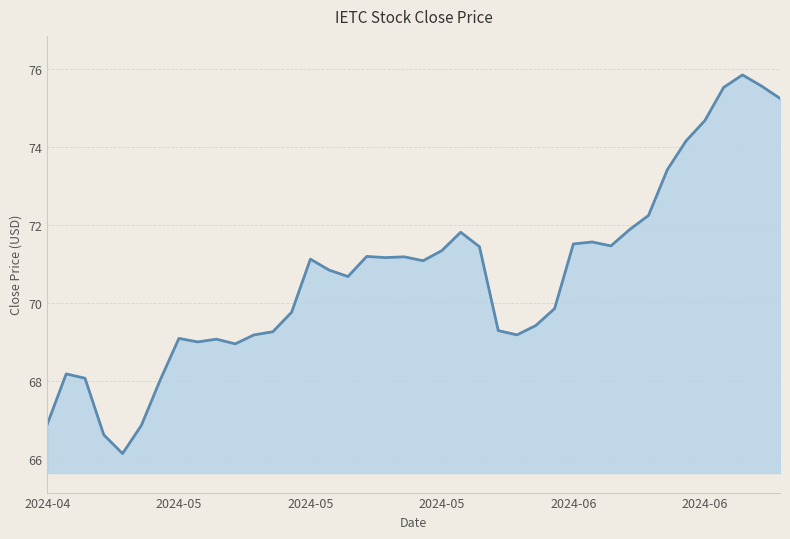

What is the difference between the maximum and minimum values?

9.7